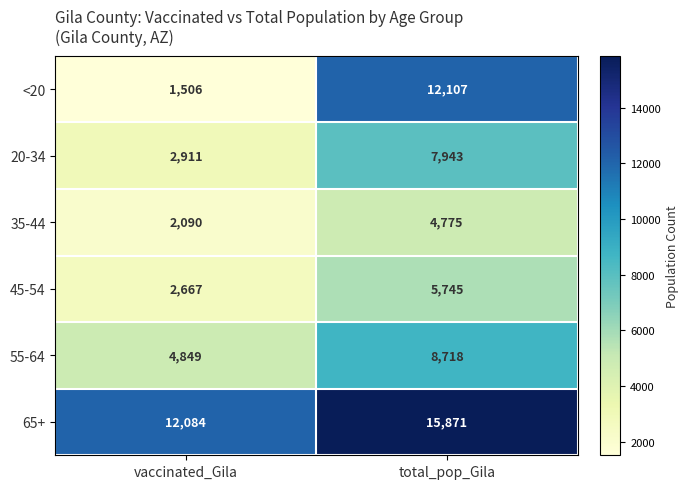

What is the sum of all <20 values?

13613